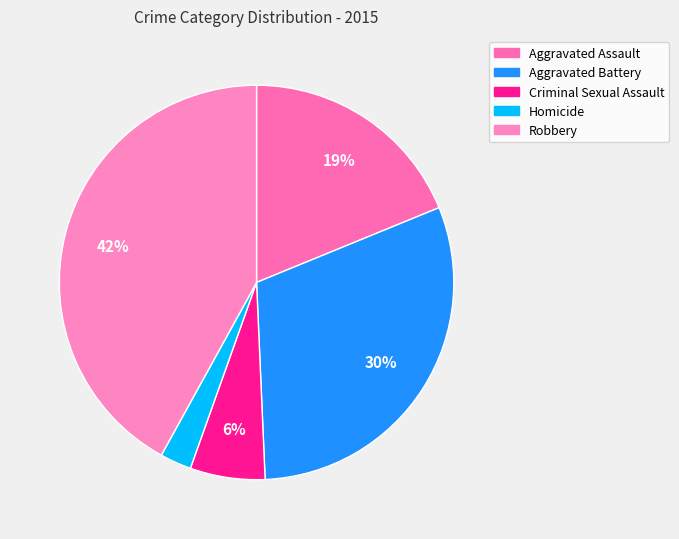

What is the ratio of the value at Aggravated Battery to the value at Aggravated Assault?

1.6